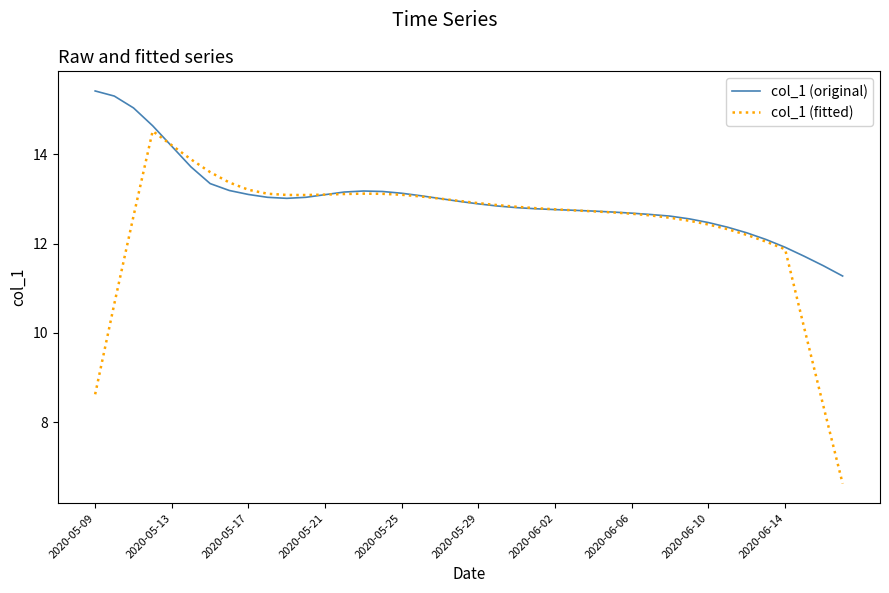

Which series has the largest total across all categories?

col_1 (original)